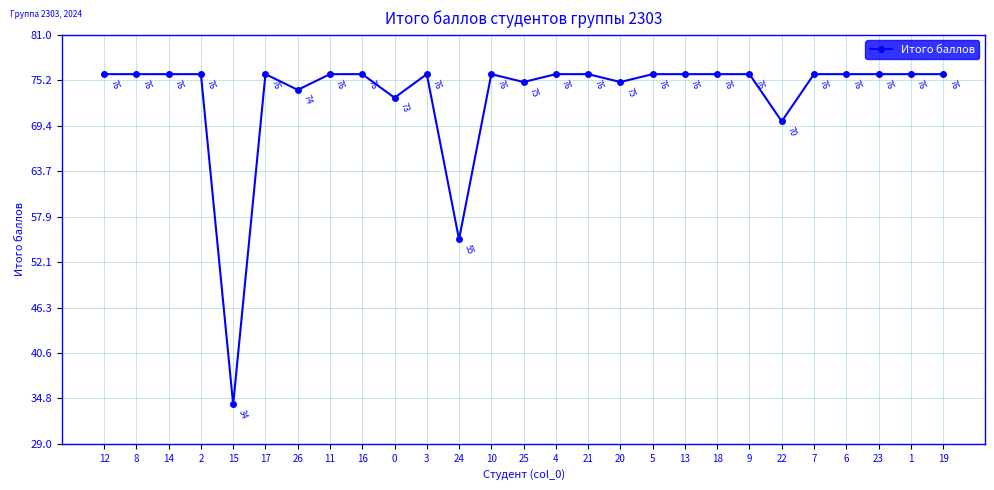

The value at 12 is 76. True or false?

True